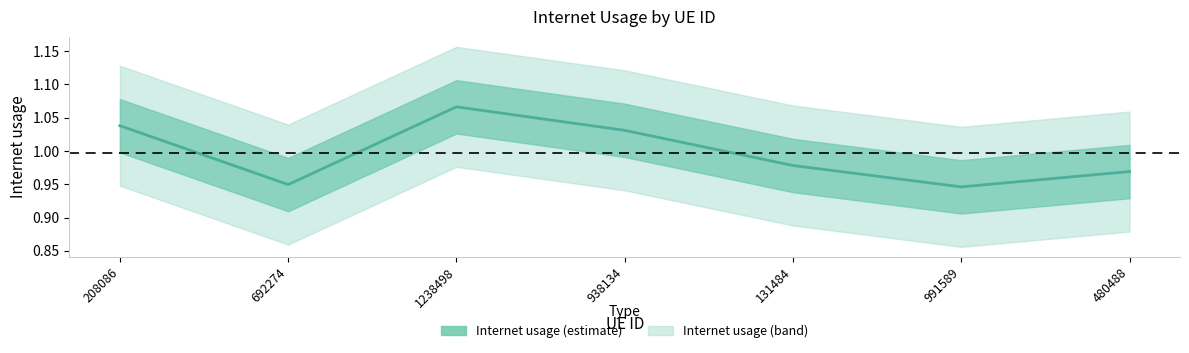

Count the values in the range 0 to 1.

4